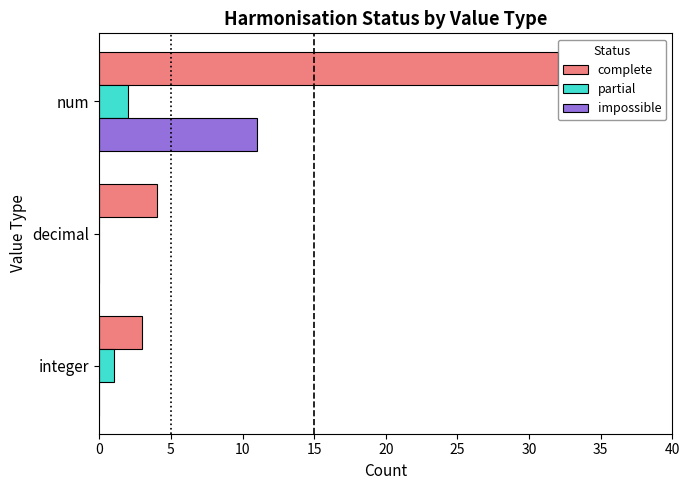

What is the sum of all impossible values?

11